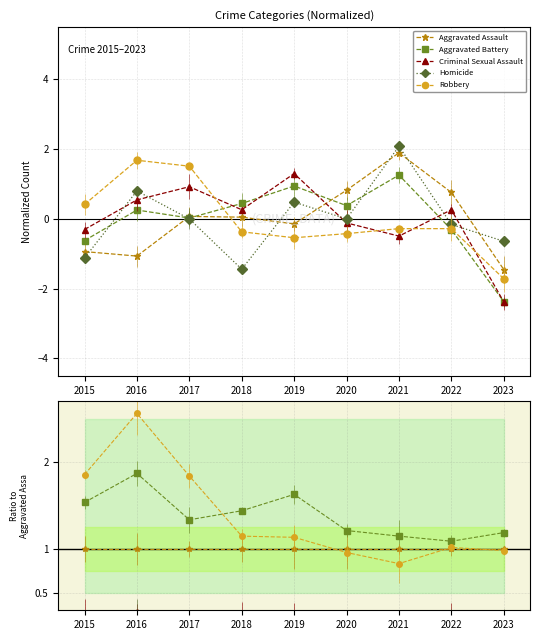

How many interior local peaks does the Aggravated Battery series have?

2